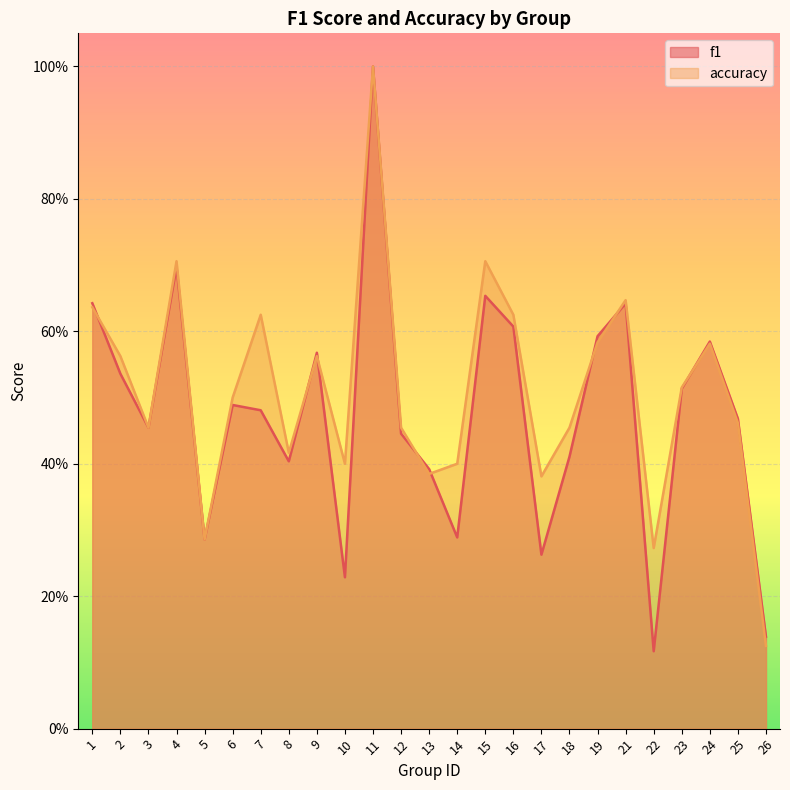

List the series in order of their overall mean, lowest first.

f1, accuracy